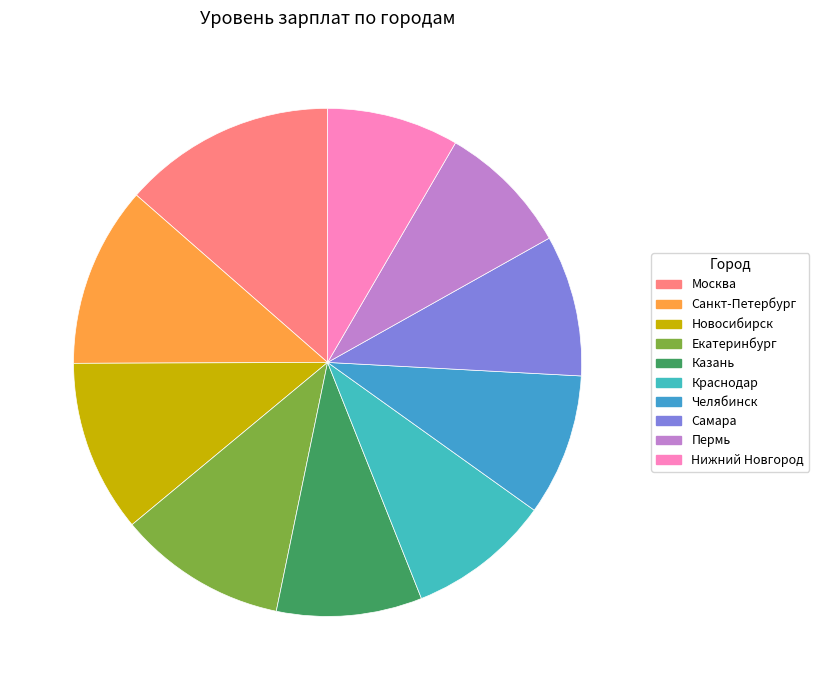

What percentage is NOT represented by Самара?

91.0%